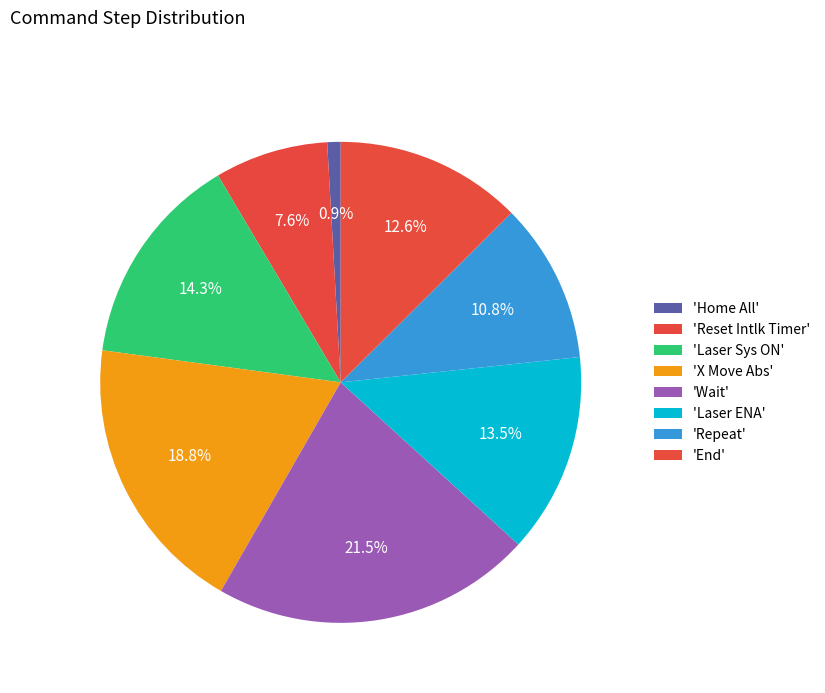

How many slices are in this pie chart?

8